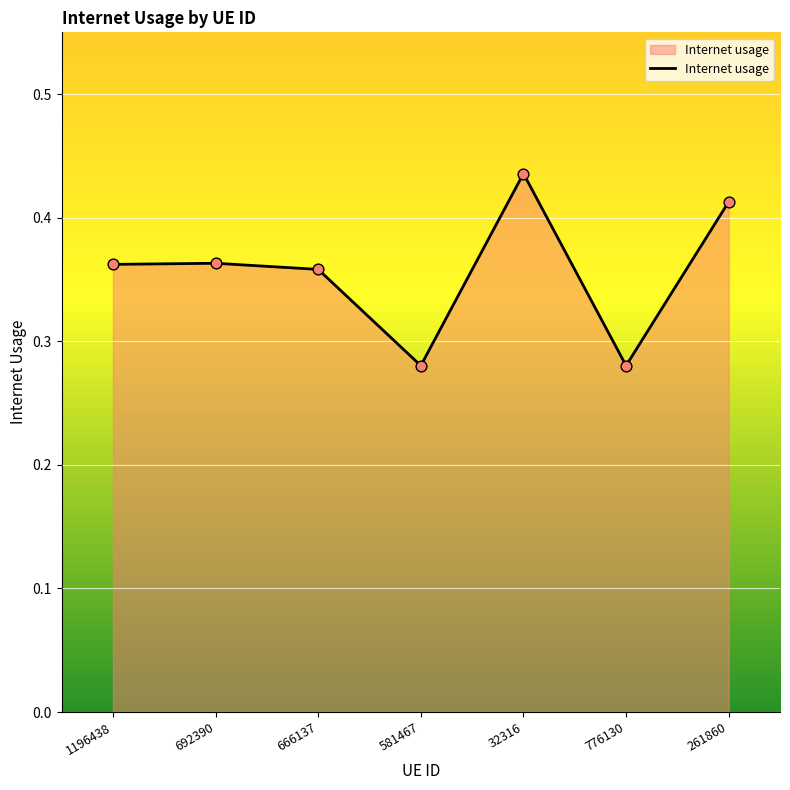

What is the change in value from 666137 to 581467?

-0.1